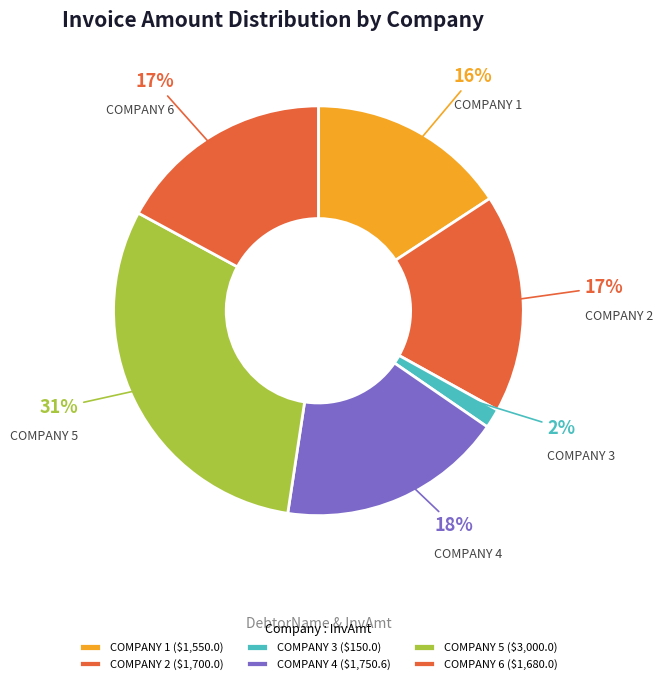

How many segments does this pie chart have?

6